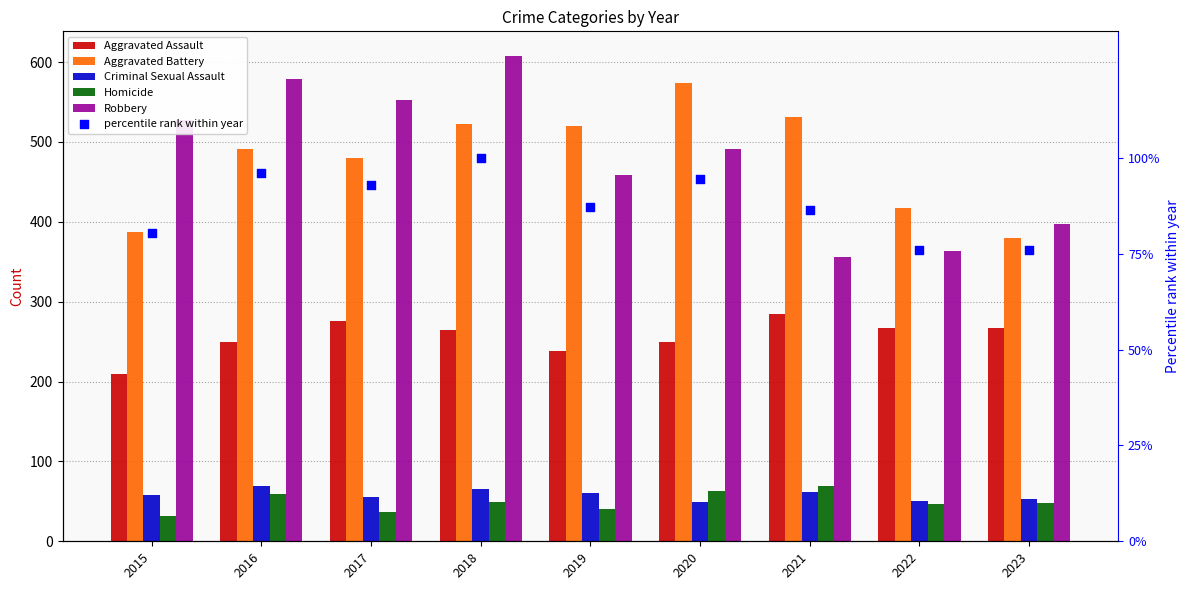

Which series has the widest spread of Y values?

Robbery